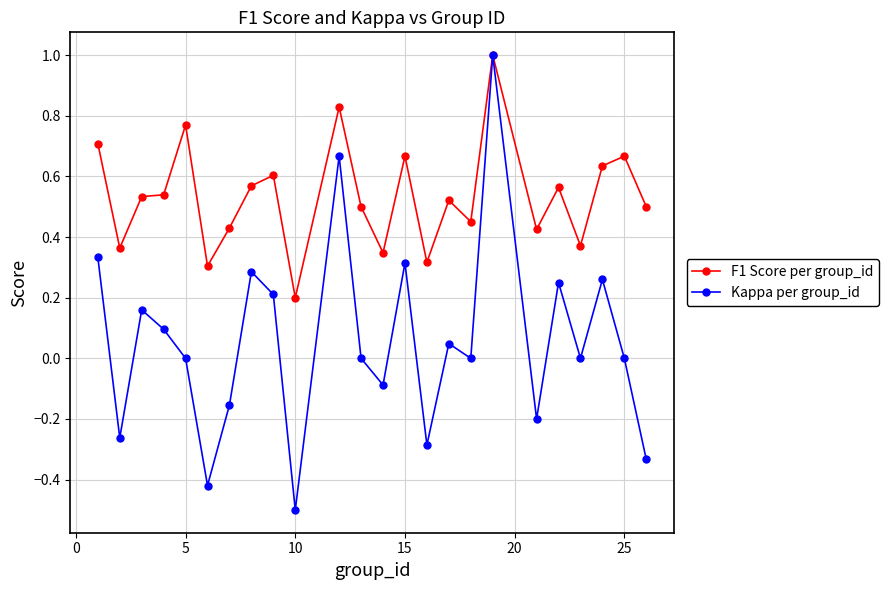

Which series has the largest range (max minus min)?

Kappa per group_id